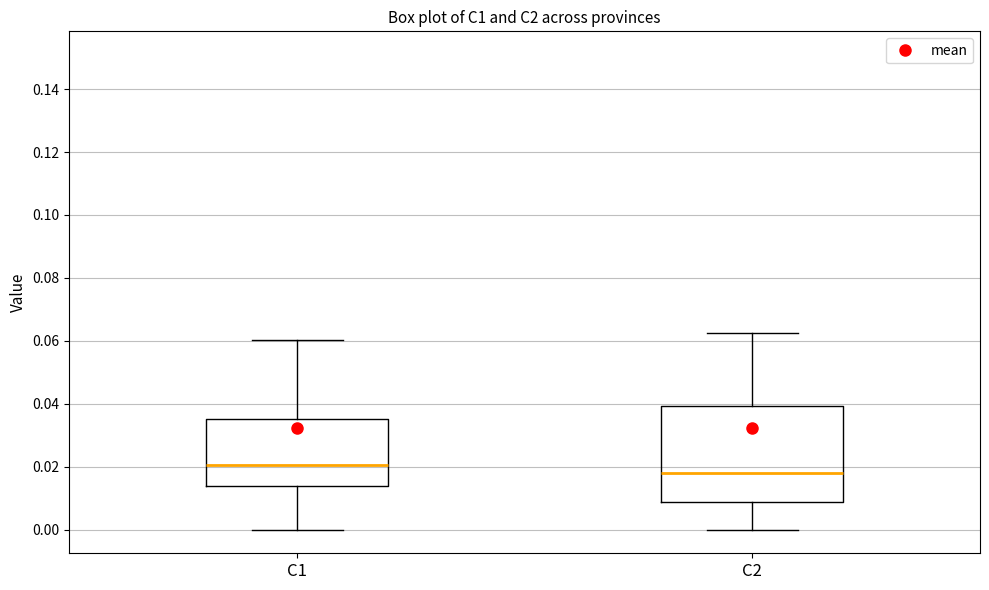

Reading left to right, transcribe this box plot: for each box, give where its median line is, the range the box spans, and where its two whiskers end, as read against the y-axis. The values are not printed on the chart, so give them approximately, as read against the axis.

C1: median 0.020, box 0.014 to 0.036, whiskers 0.000 to 0.060
C2: median 0.018, box 0.008 to 0.040, whiskers 0.000 to 0.062